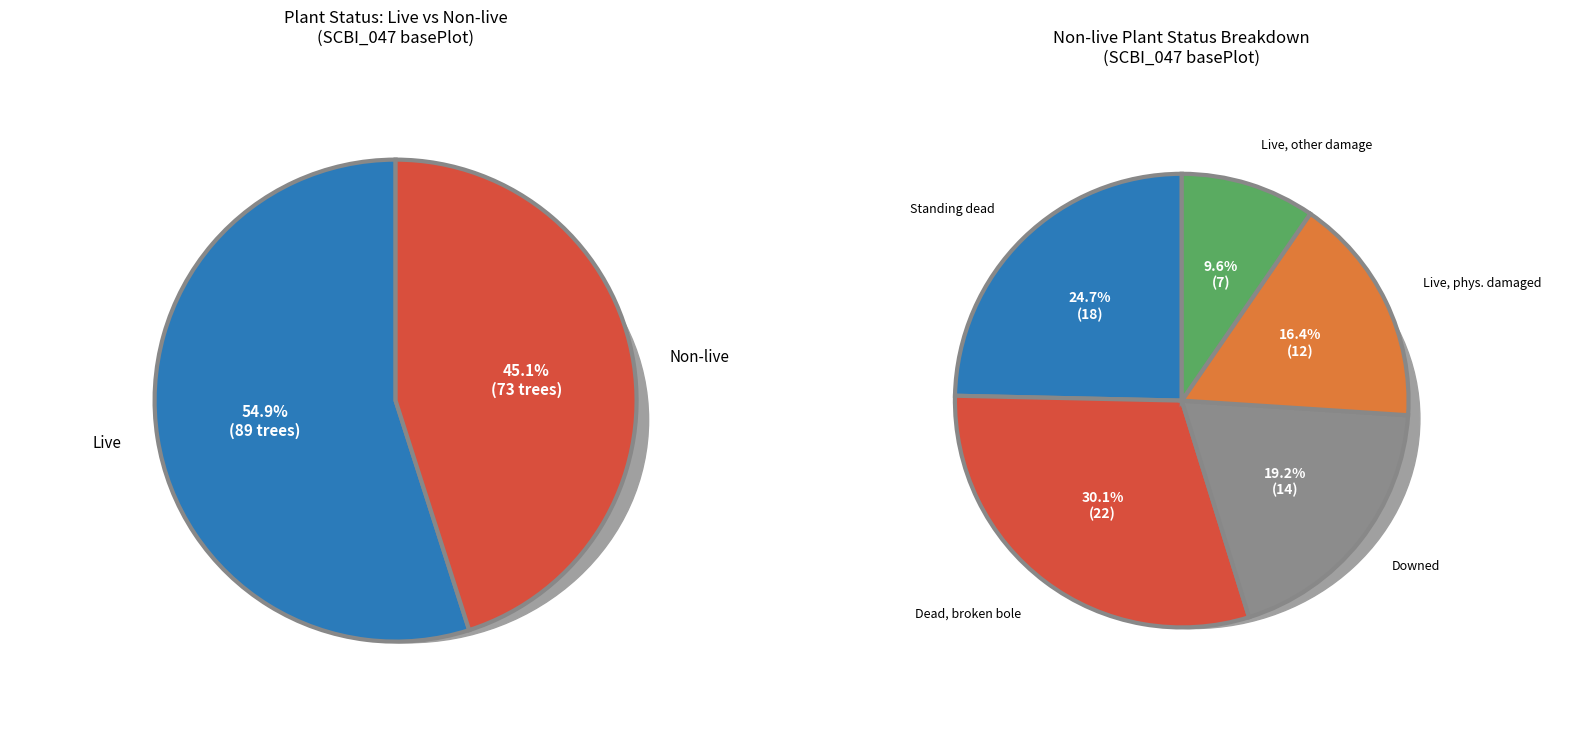

What is the change in value from Standing dead to Downed?

-4